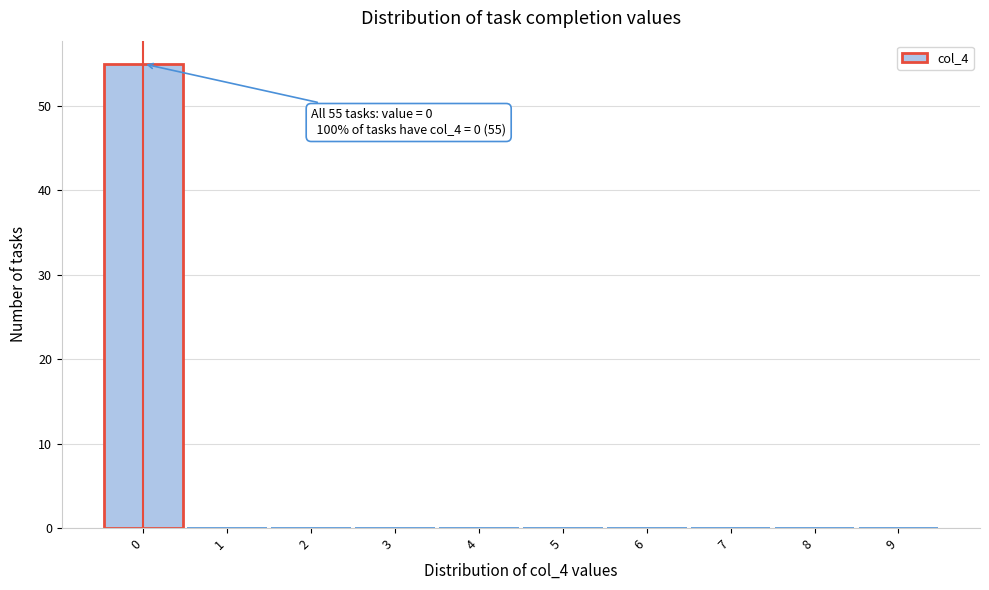

Over which range of the x-axis is the bar tallest?

-0.5 to 0.5